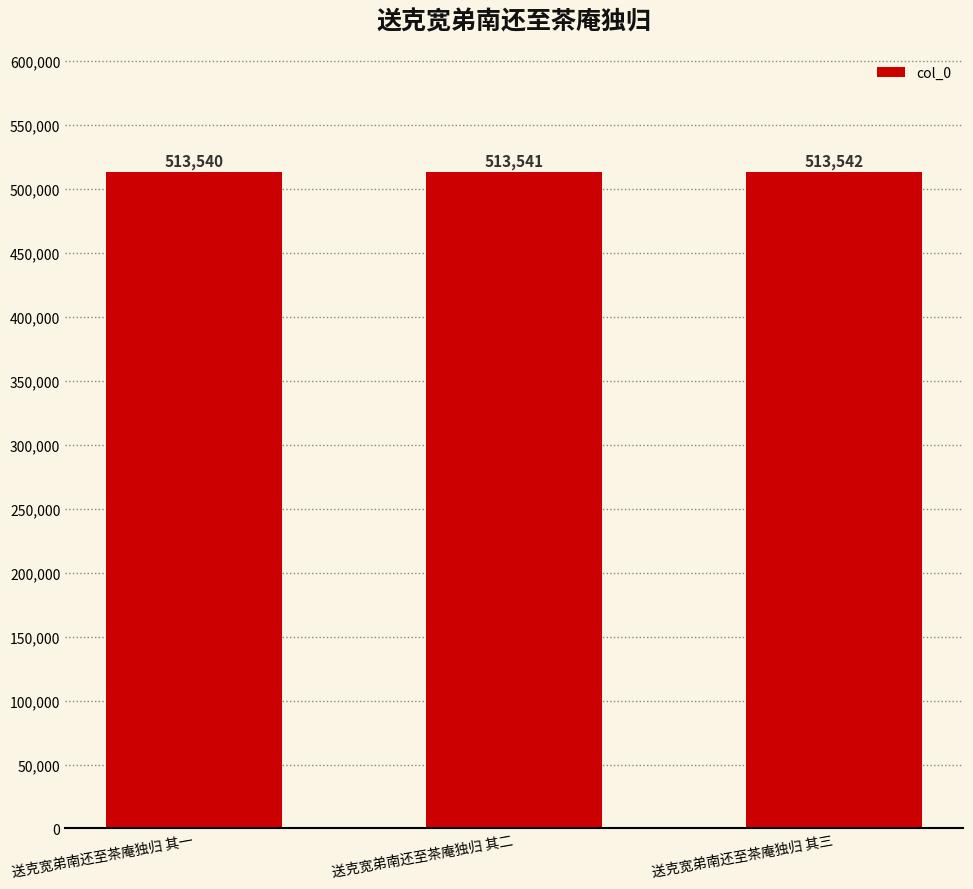

Count the number of data series in this chart.

1